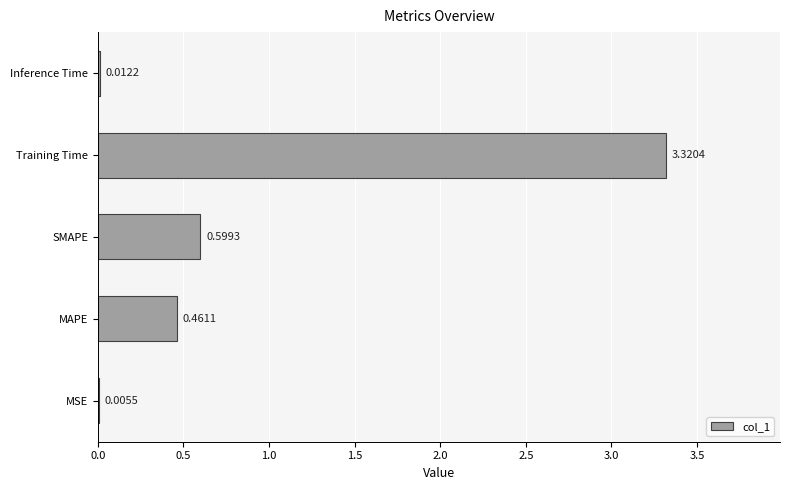

At which label is the value closest to 1?

SMAPE